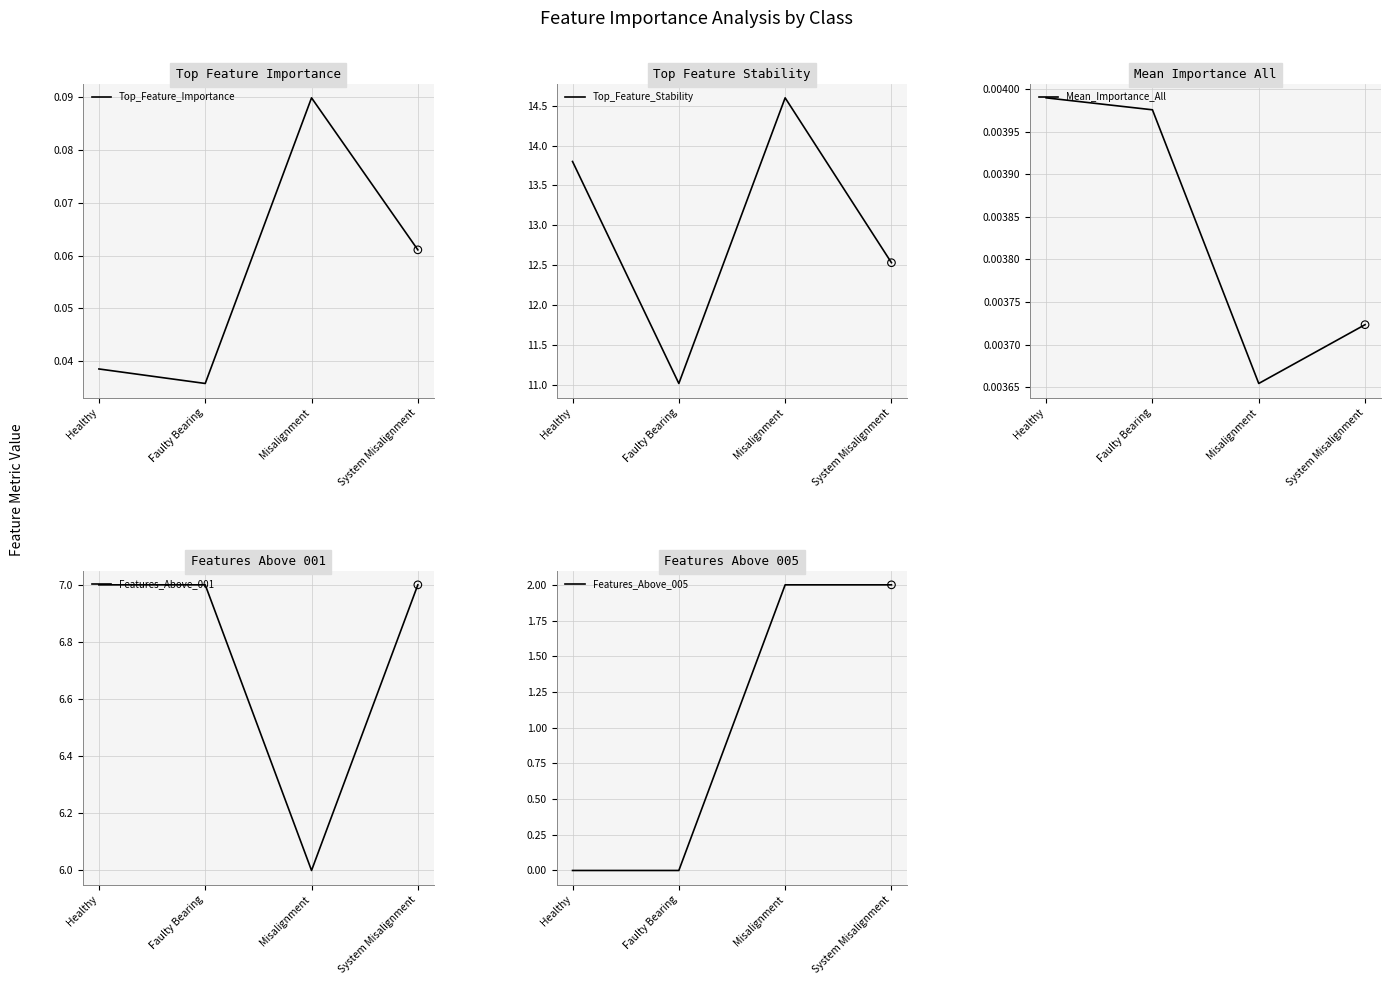

Is the value of Top_Feature_Importance at Misalignment greater than the value of Mean_Importance_All at System Misalignment?

Yes